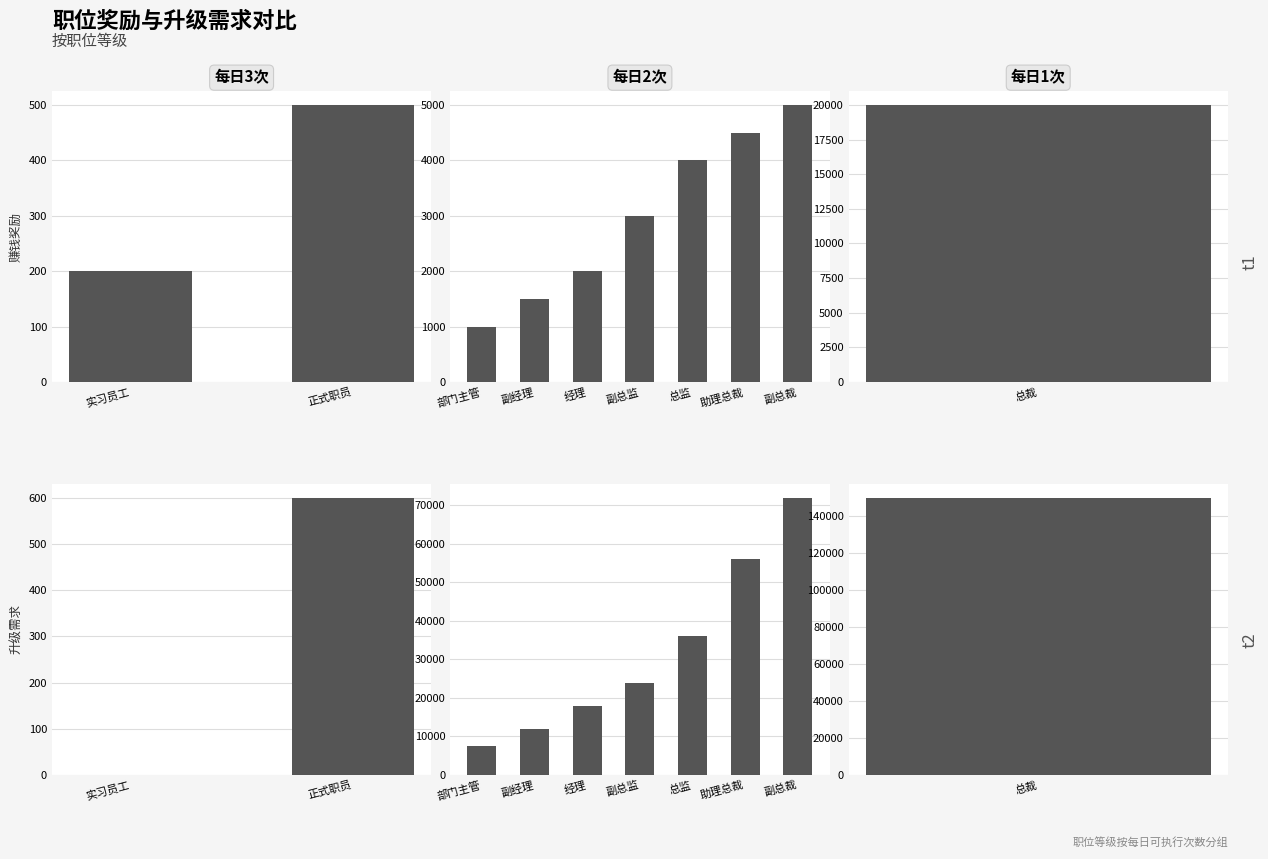

What are all the series names shown in the legend?

赚钱奖励, 升级需求